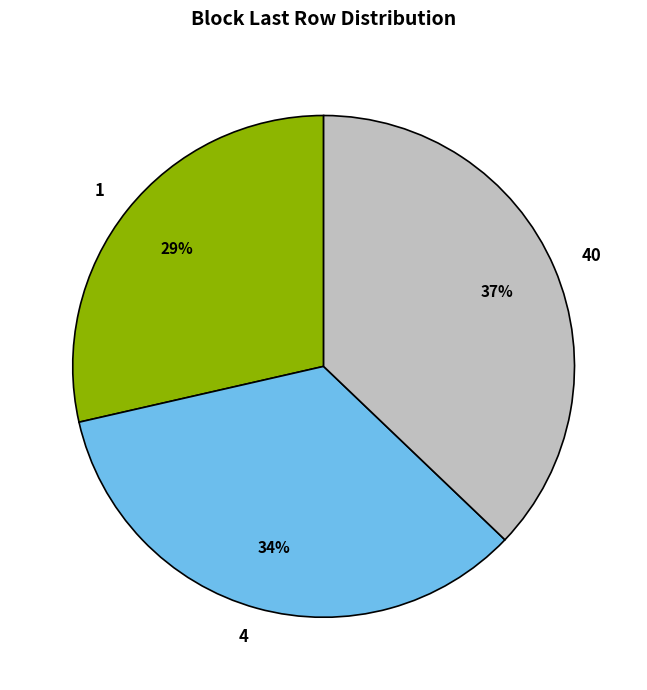

To the nearest percent, what is the average slice percentage?

33%